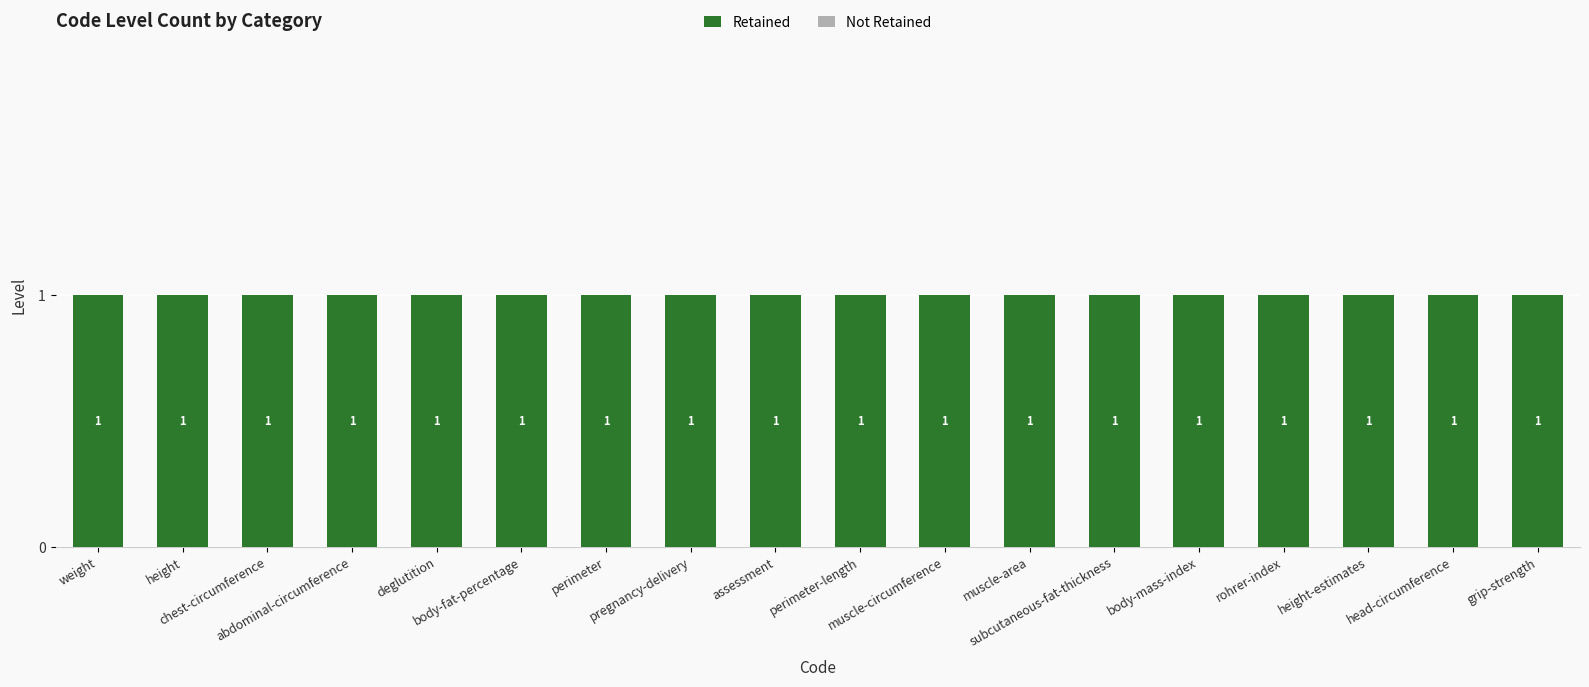

What is the average value of the Retained series?

1